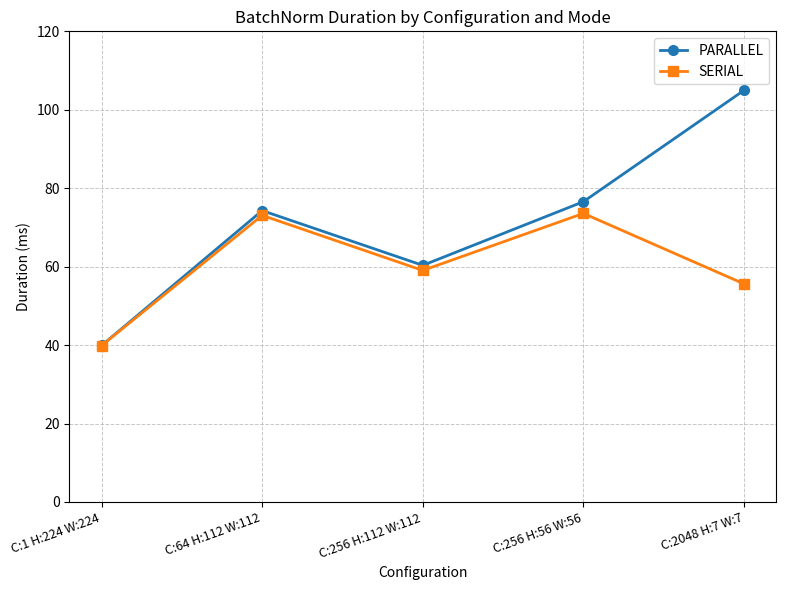

Between C:1 H:224 W:224 and C:64 H:112 W:112, which series saw the biggest shift?

PARALLEL